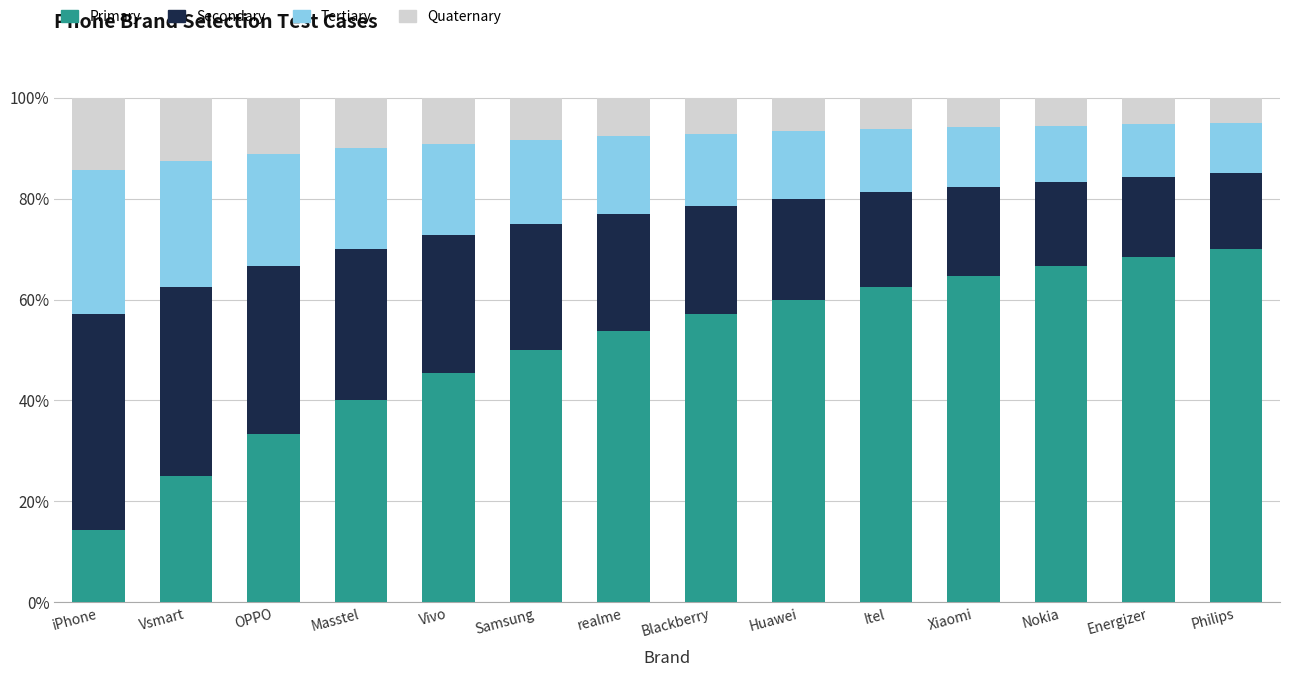

What is the approximate value of Primary at Philips?

70.0